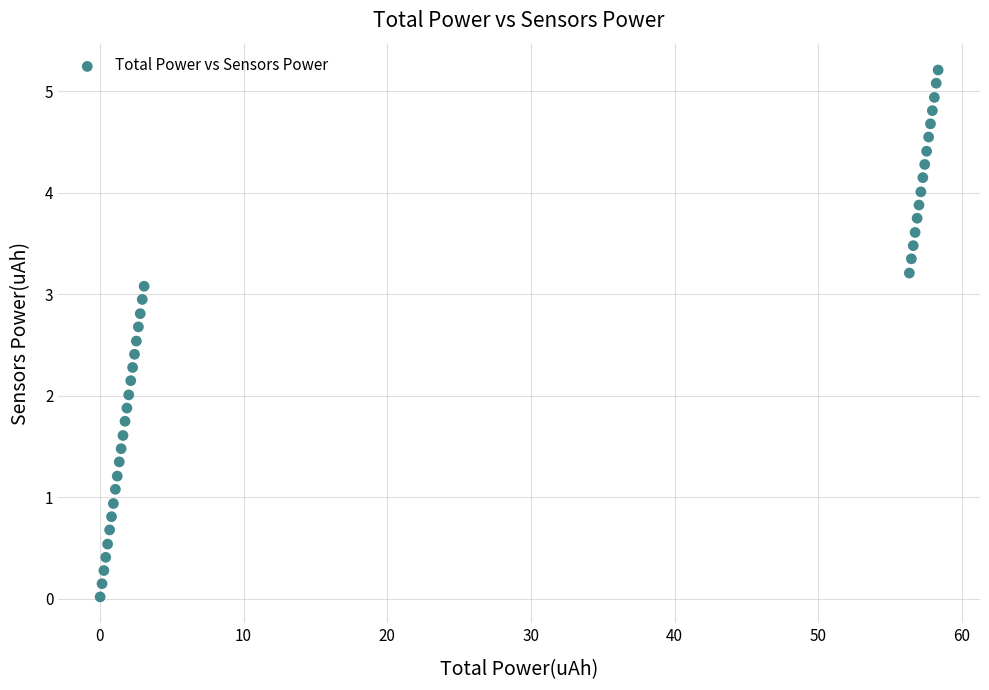

What is the range of X values (max minus min)?

58.3